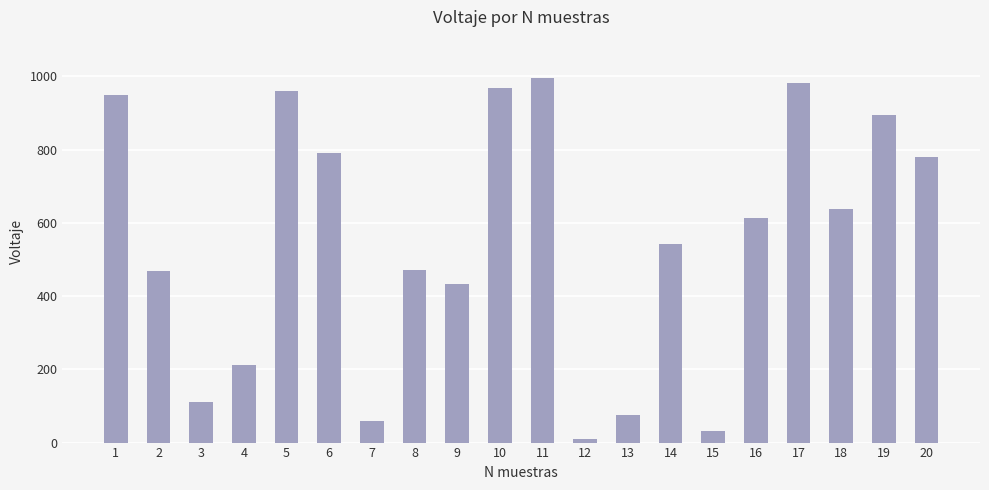

What is the ratio of the value at 9 to the value at 12?

43.2